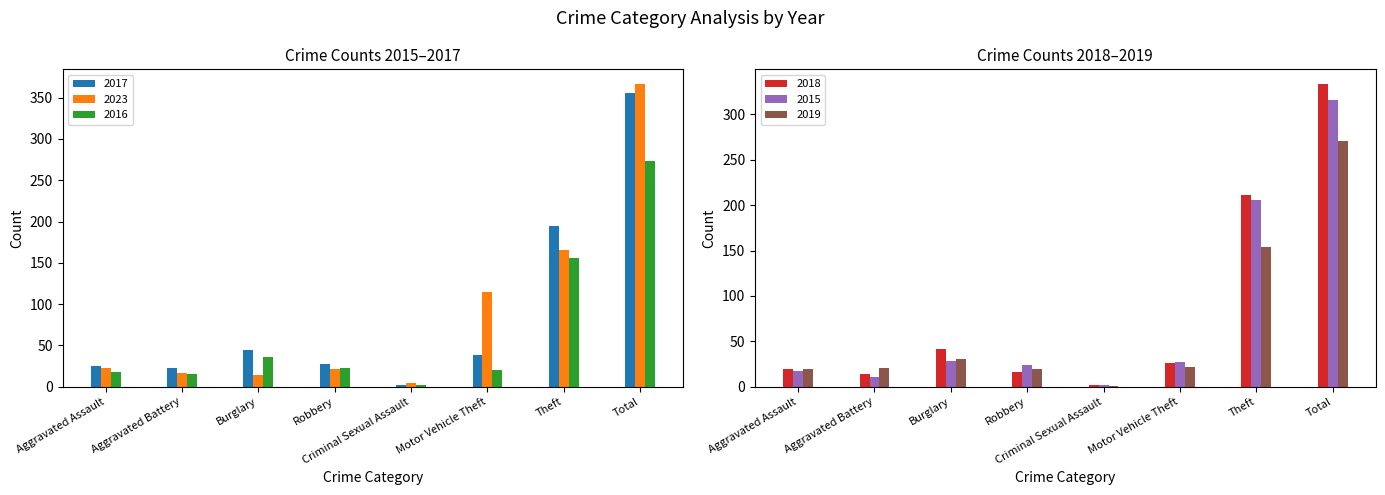

Which series changed the most between Burglary and Criminal Sexual Assault?

2017